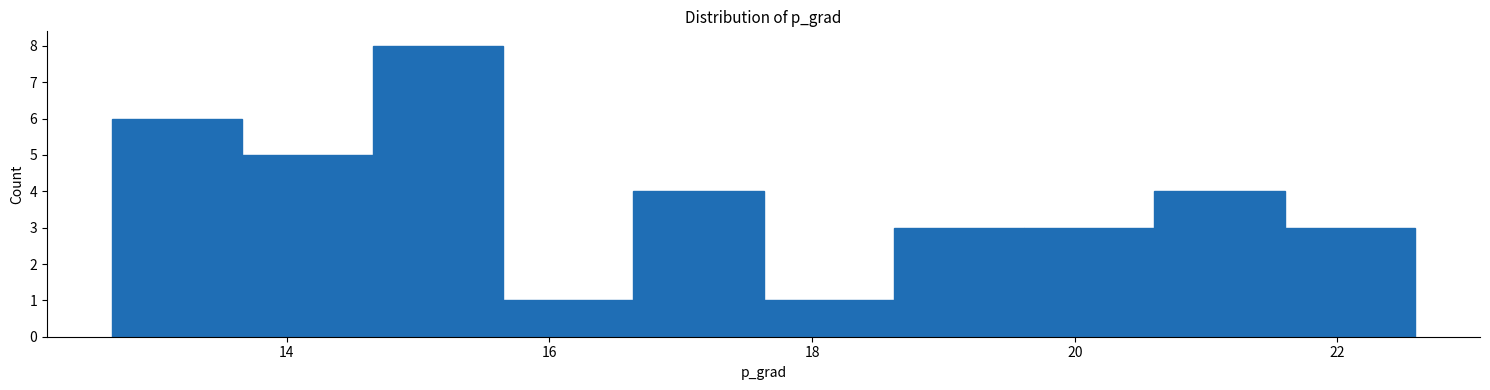

Which range on the x-axis has the tallest bar?

14.6 to 15.6